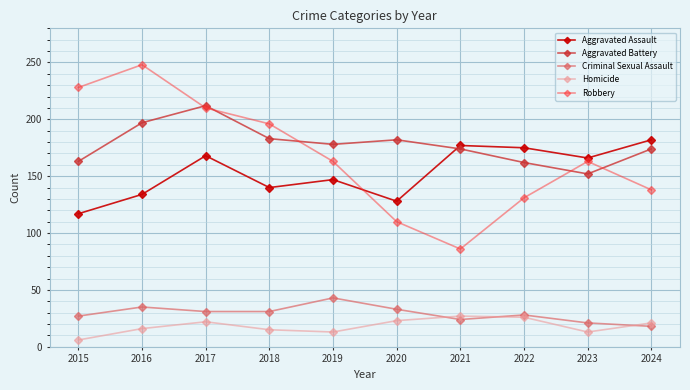

What value does the Robbery series have at 2024?

138